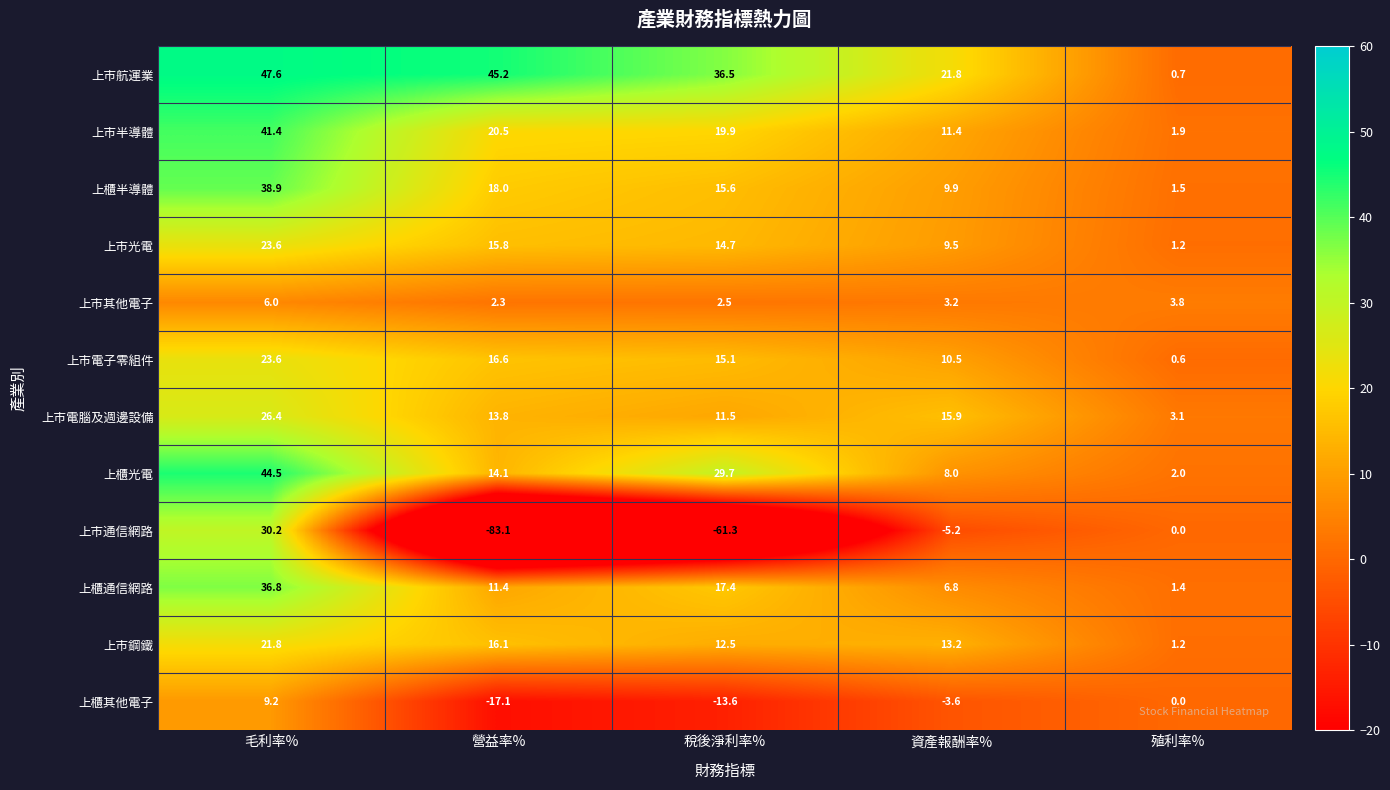

Is the value of 上市電子零組件 at 營益率% greater than the value of 上市通信網路 at 資產報酬率%?

Yes